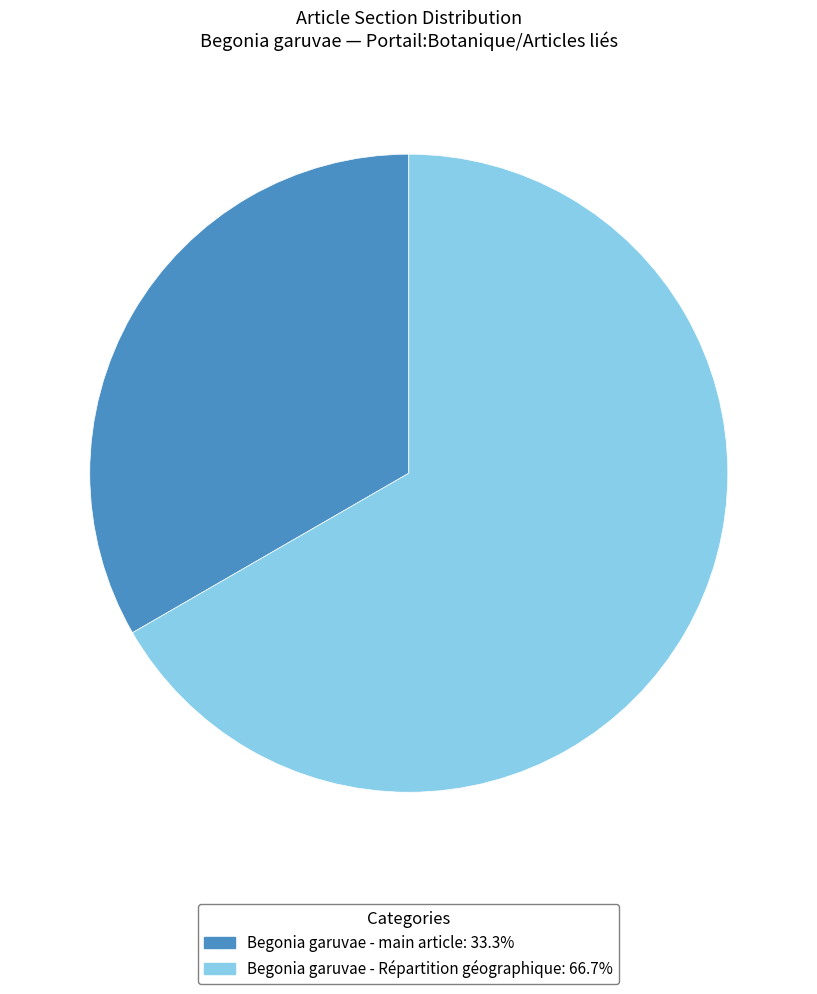

Is there any slice that represents more than half of the pie?

Yes